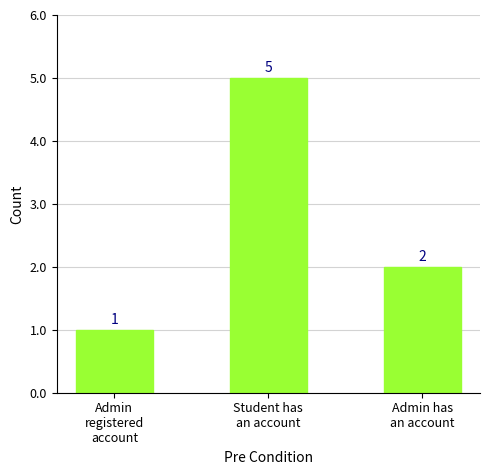

How many data points does each series have?

3